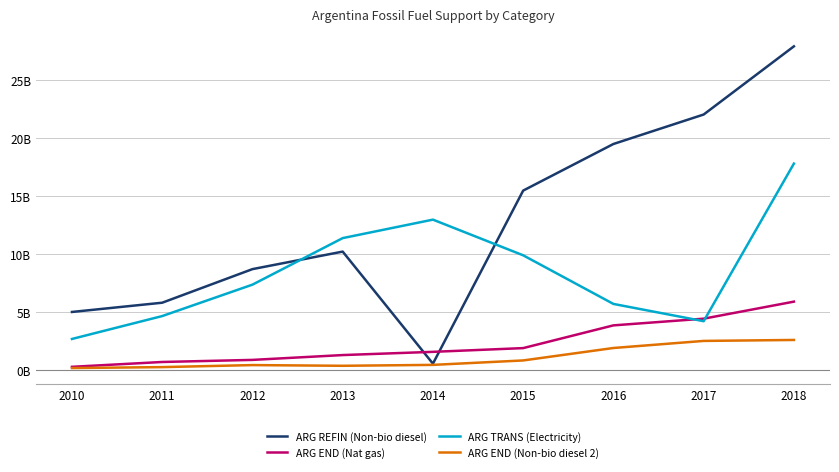

What is the spread (max minus min) of values at 2011?

5.5